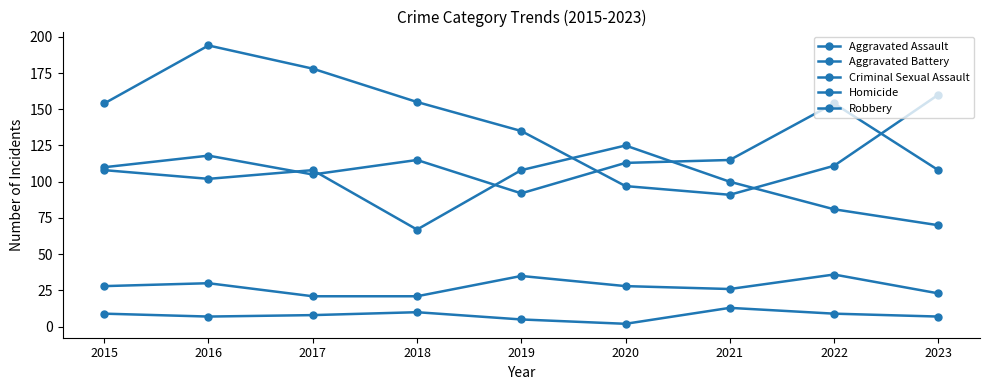

True or false: Robbery and Criminal Sexual Assault cross at least once.

False